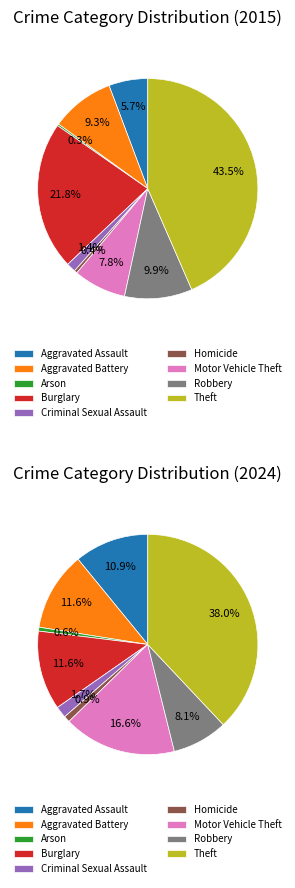

Is it true that Criminal Sexual Assault is 1% of the pie?

True